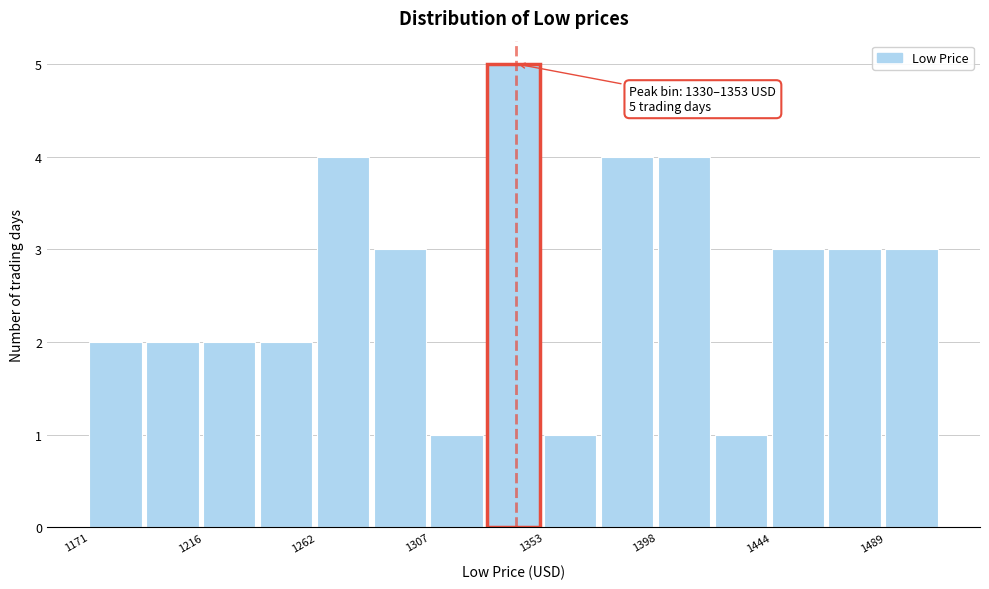

Over which range of the x-axis is the bar tallest?

1330 to 1355